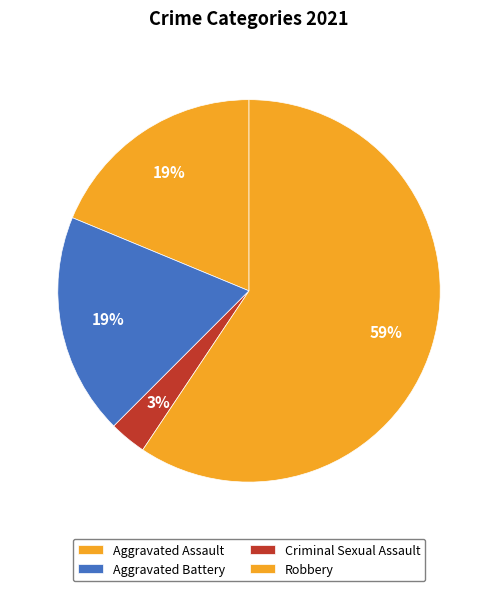

Rank the categories by value from highest to lowest.

Robbery, Aggravated Assault, Aggravated Battery, Criminal Sexual Assault